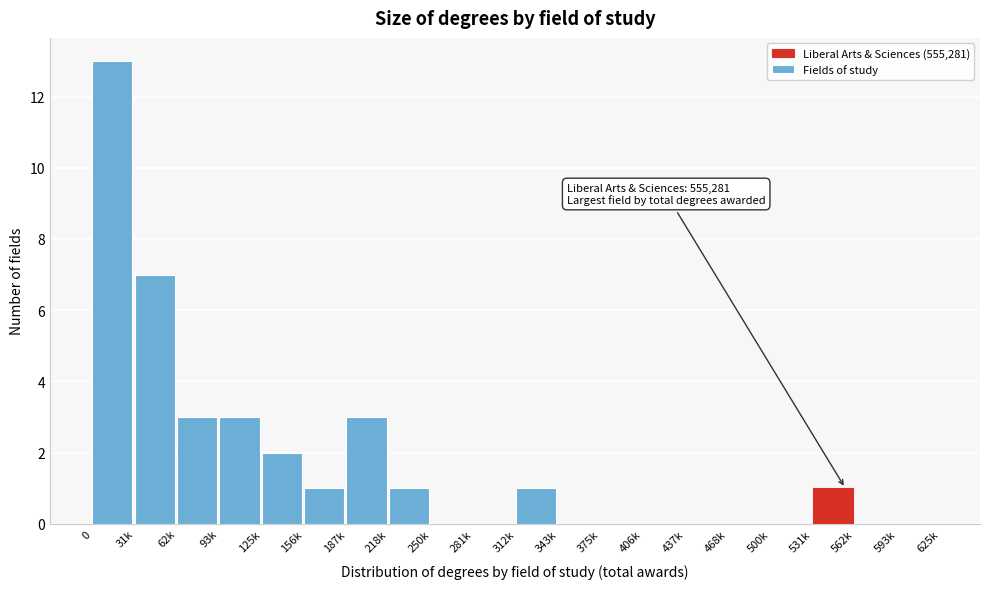

Reading right to left, transcribe all the data shown in this chart.

593k=0	562k=0	531k=1	500k=0	468k=0	437k=0	406k=0	375k=0	343k=0	312k=1	281k=0	250k=0	218k=1	187k=3	156k=1	125k=2	93k=3	62k=3	31k=7	0=13